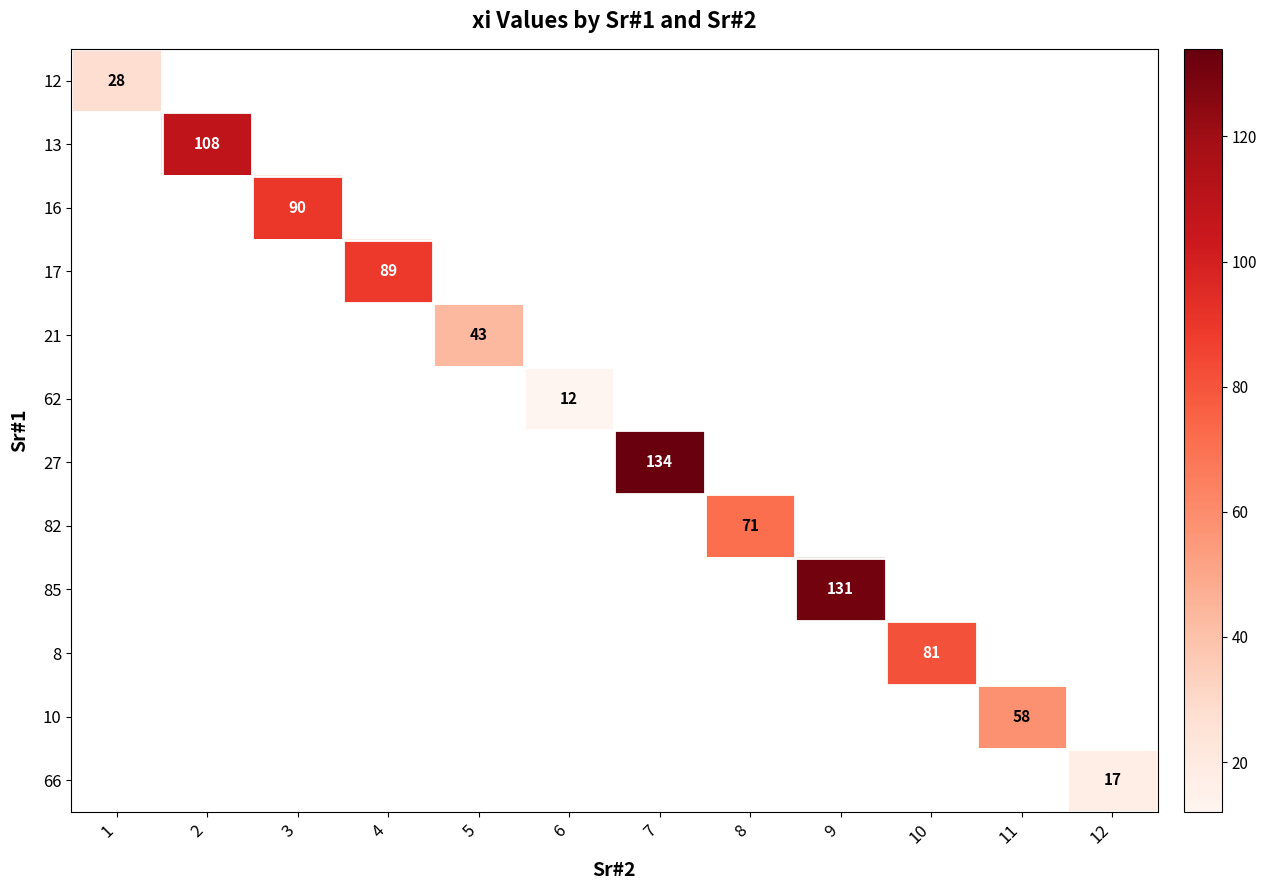

Between 4 and 2, which is larger?

2